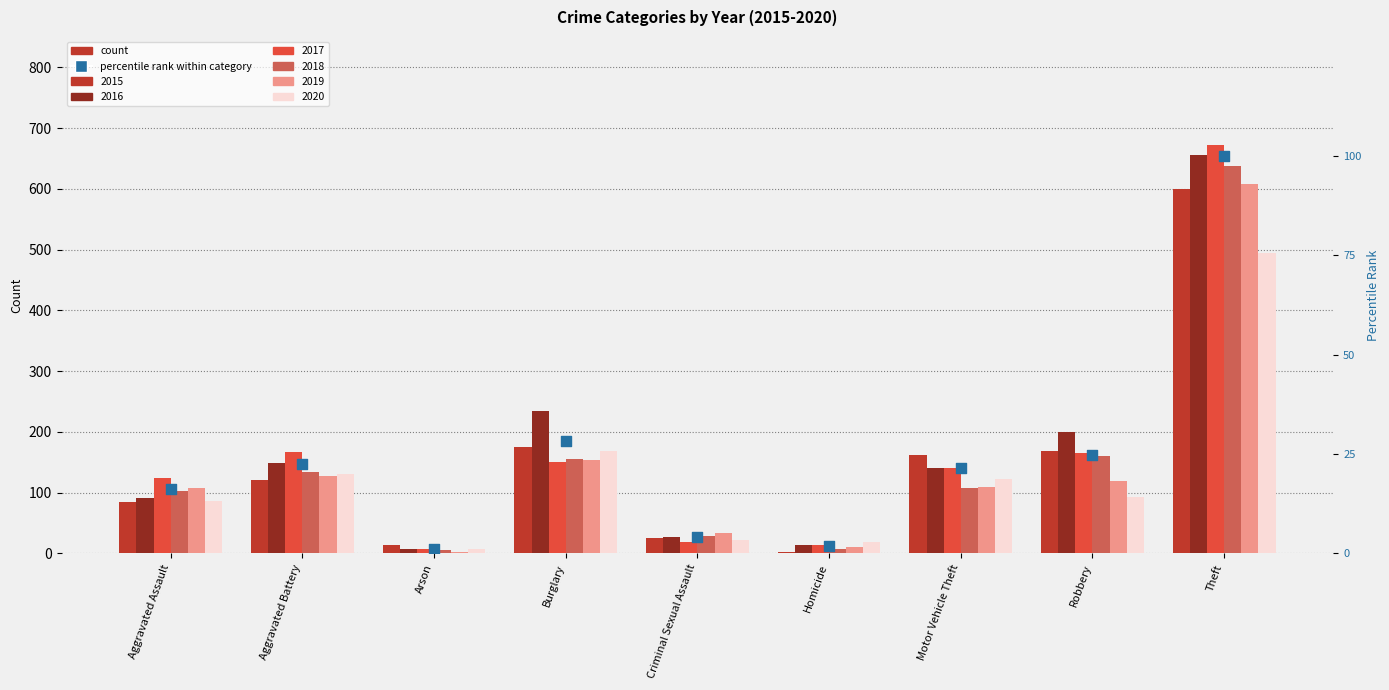

Approximately how many times larger is the value at Burglary compared to Theft?

0.3